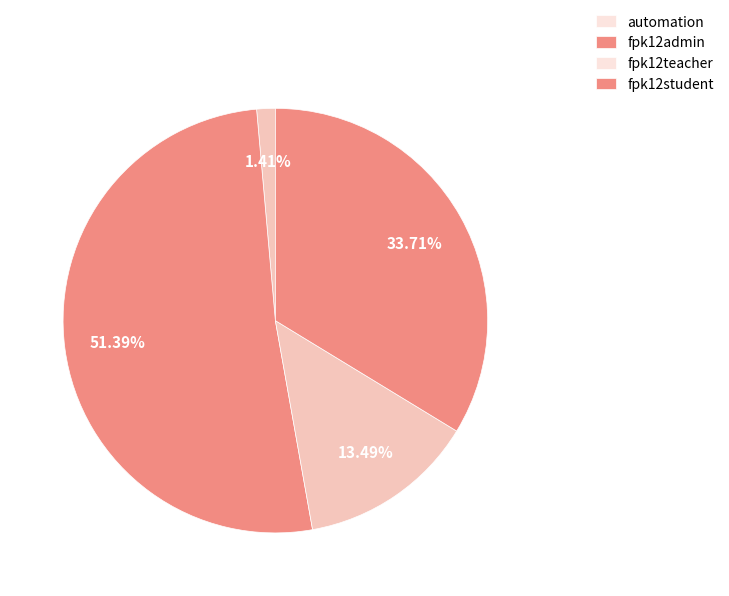

To the nearest percent, what is the difference between the fpk12teacher and automation slice percentages?

12%